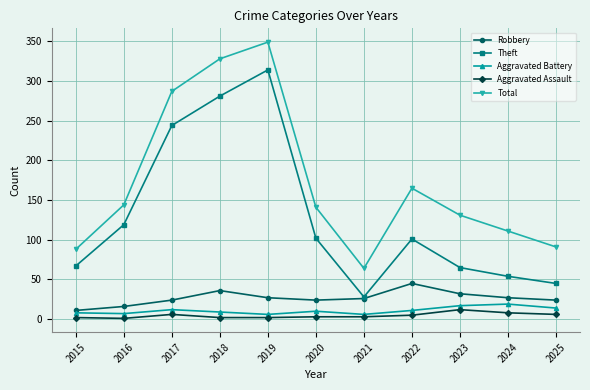

True or false: Theft has more than 0 interior local peaks.

True